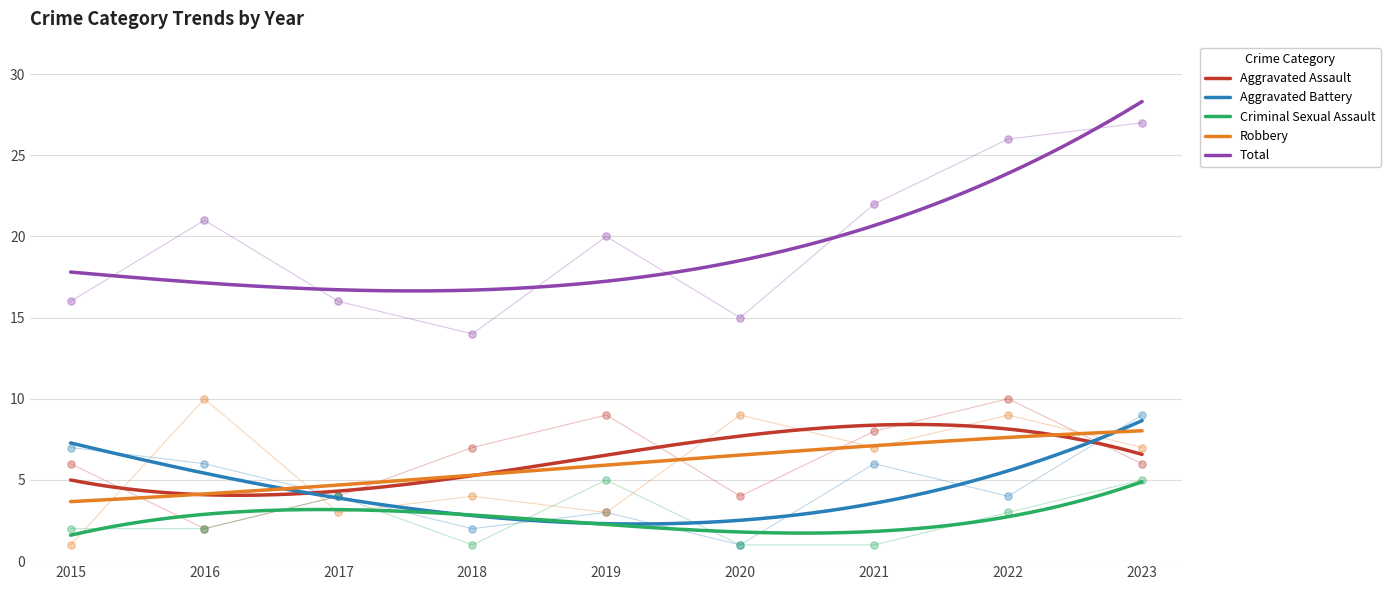

Which series has the largest total across all categories?

Total